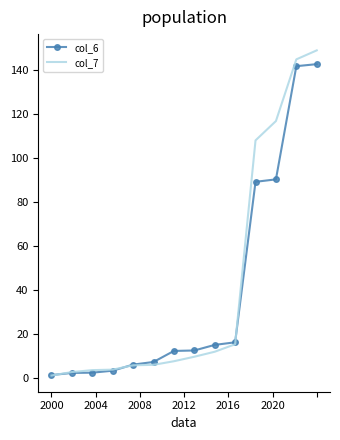

At which category is the sum across all series the highest?

13